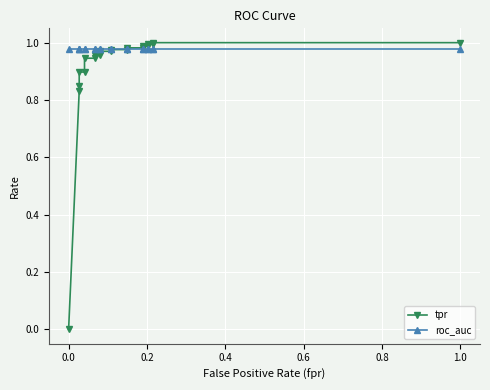

How many distinct data groups are displayed?

2